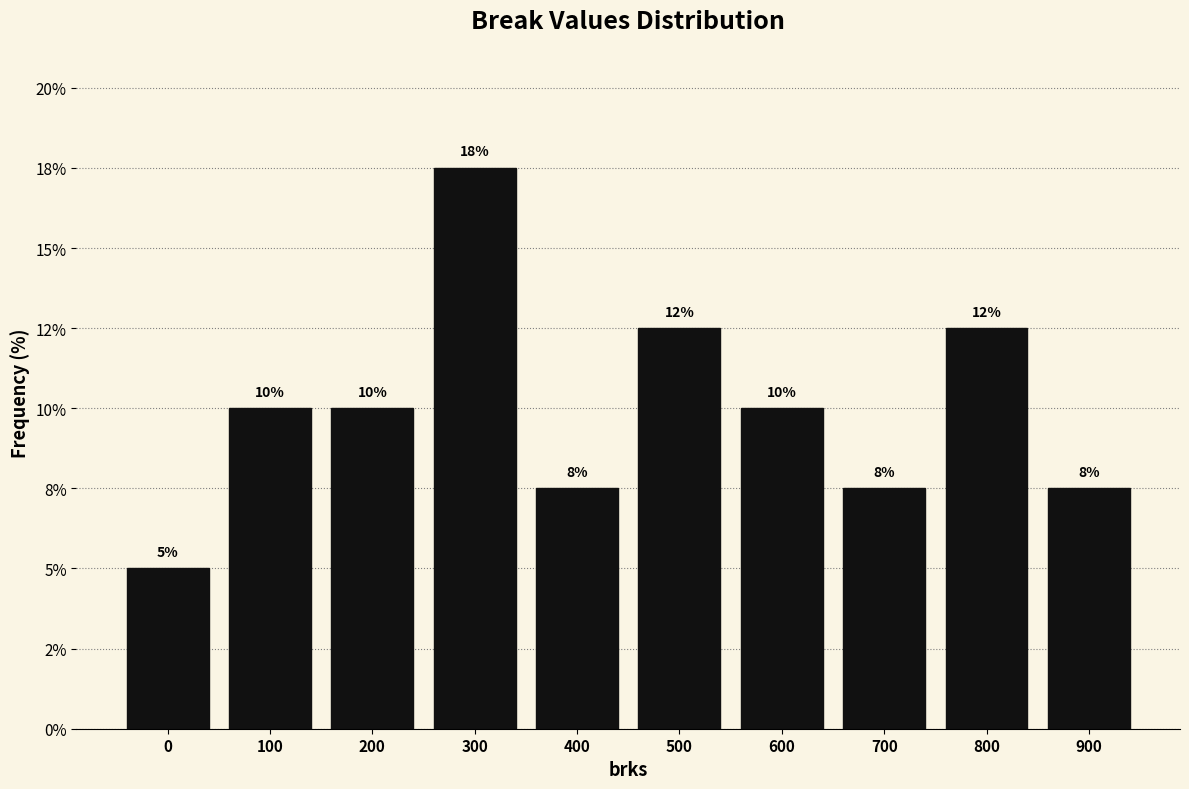

Are the bars horizontal?

No